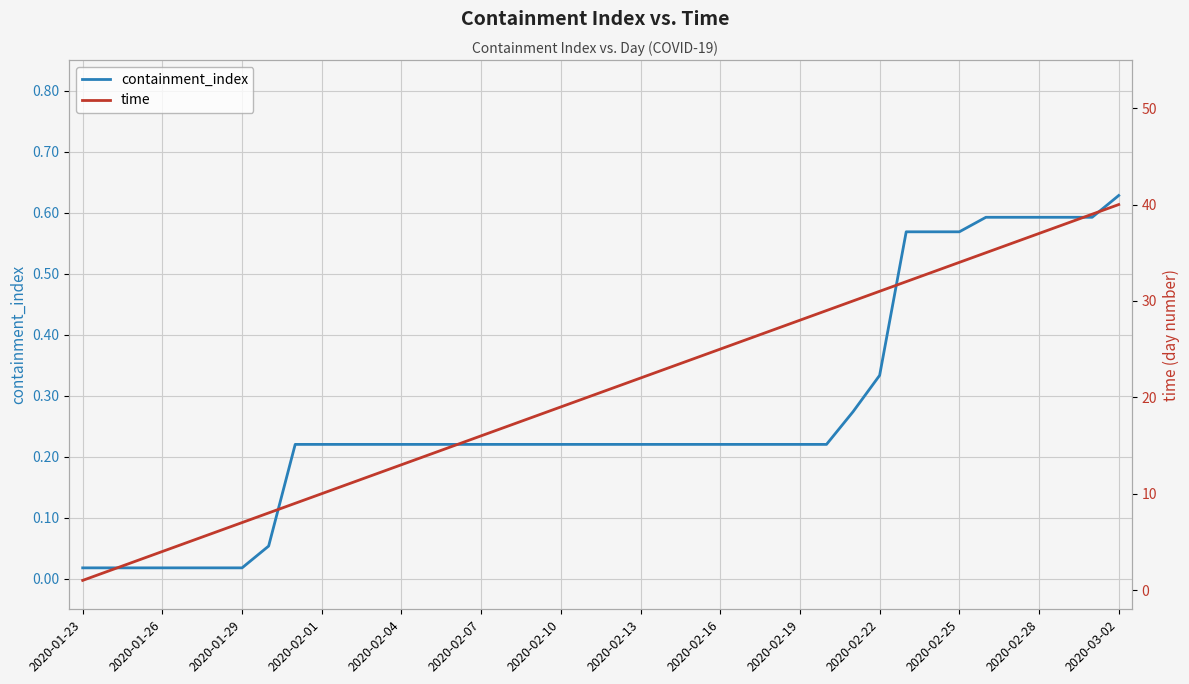

True or false: containment_index has a value of 0.6 at 2020-02-28.

True